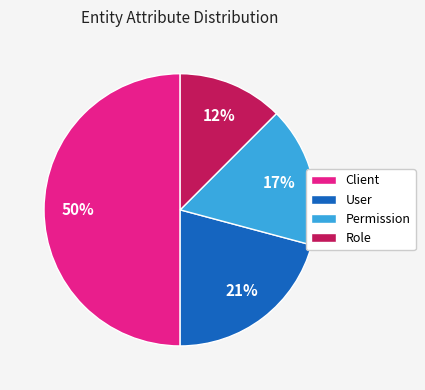

Rank the categories by value from lowest to highest.

Role, Permission, User, Client